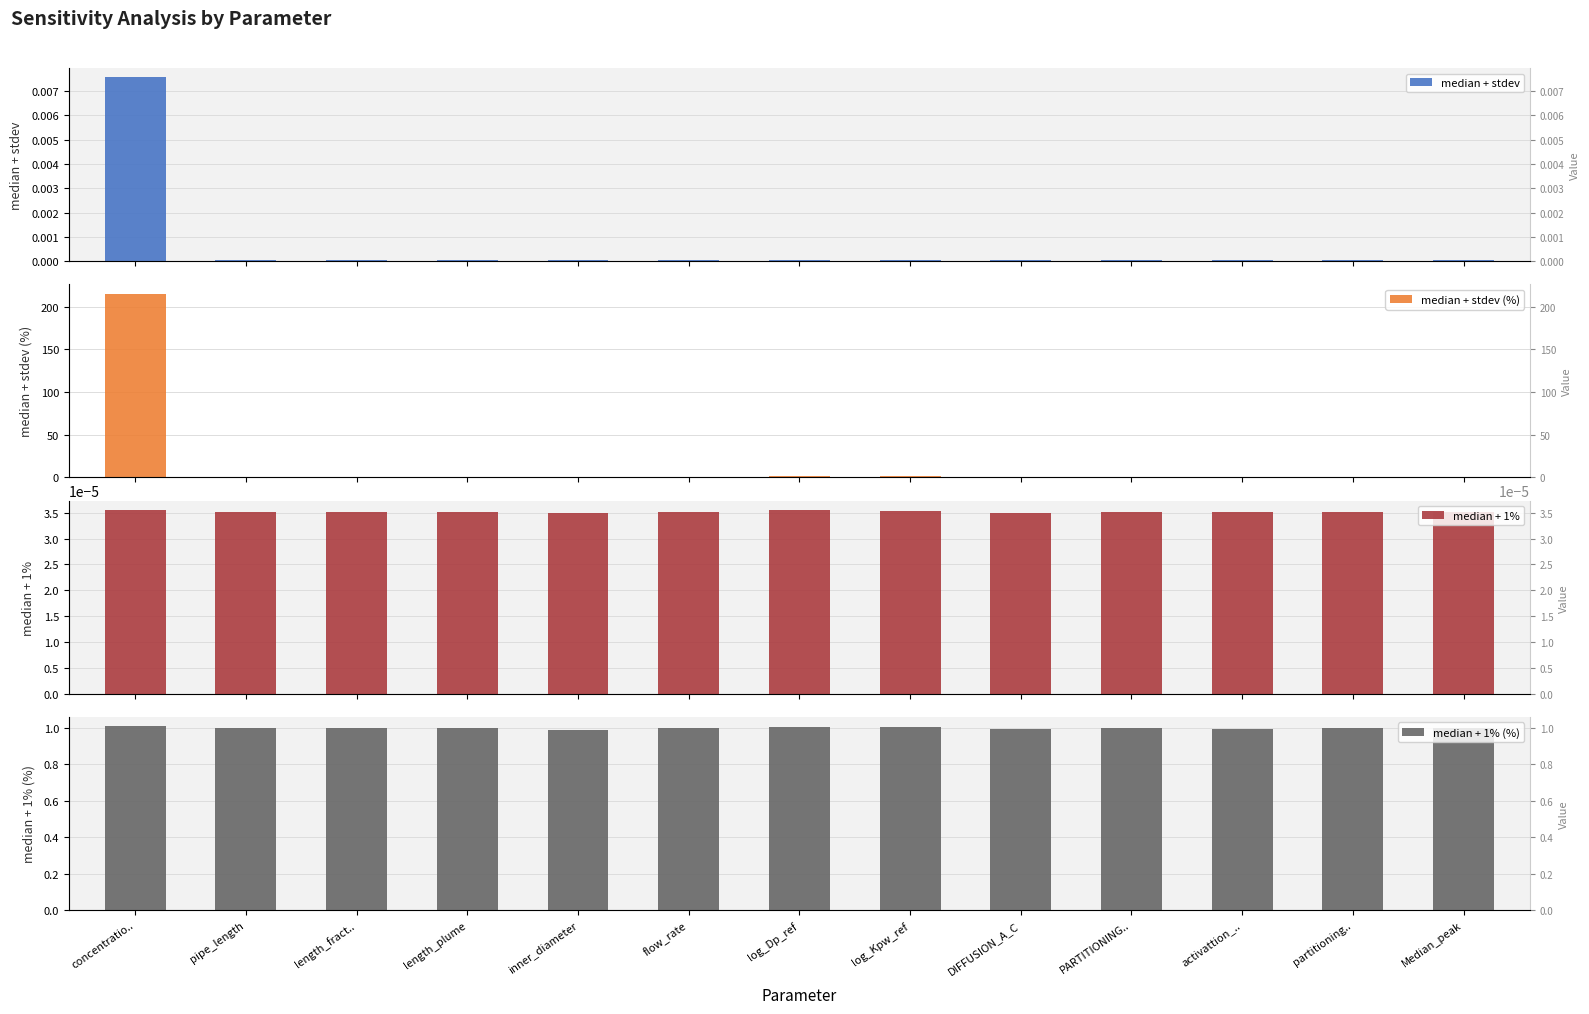

Which has a higher value, Median_peak or concentratio..?

concentratio..